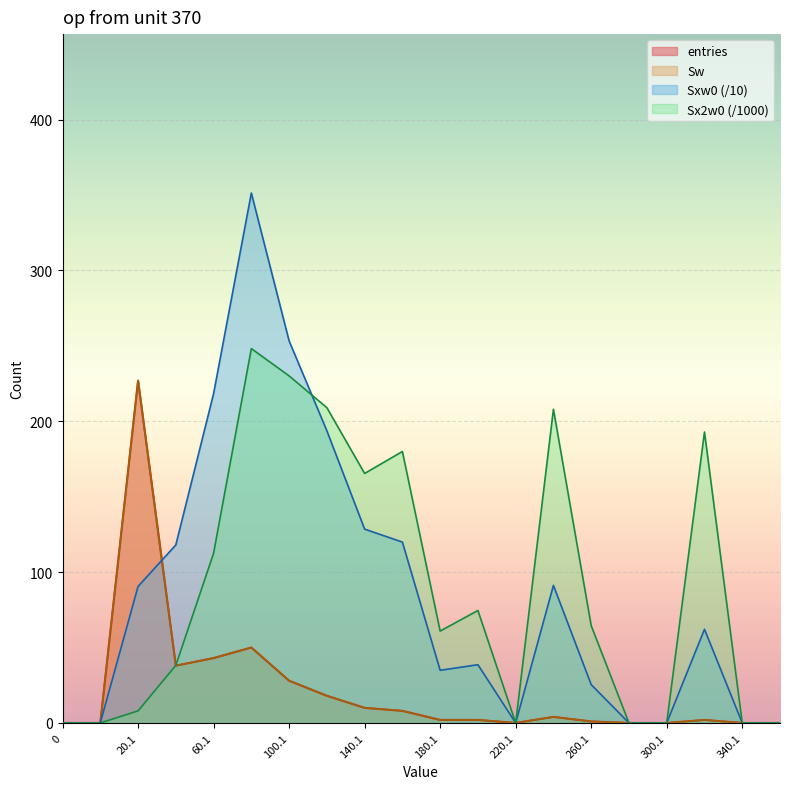

What position from the right is 360.1?

1